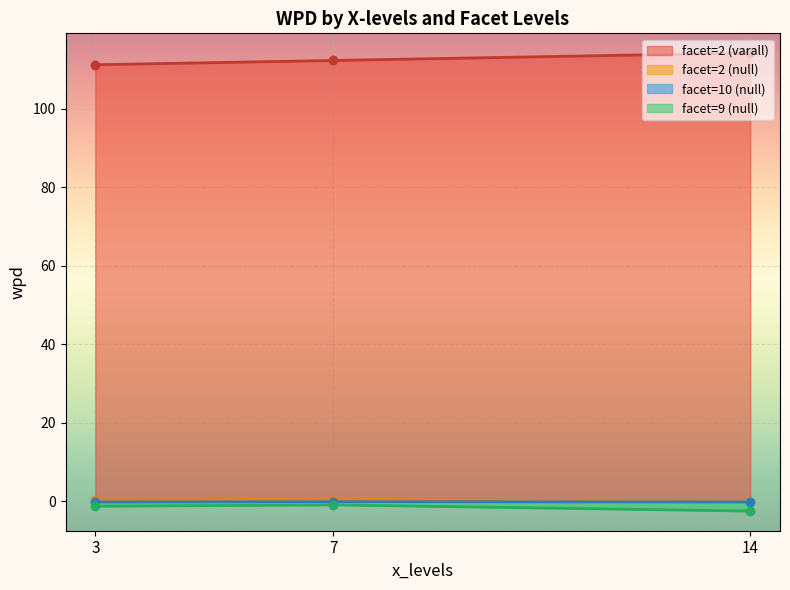

Which series has the largest total across all categories?

facet=2 (varall)